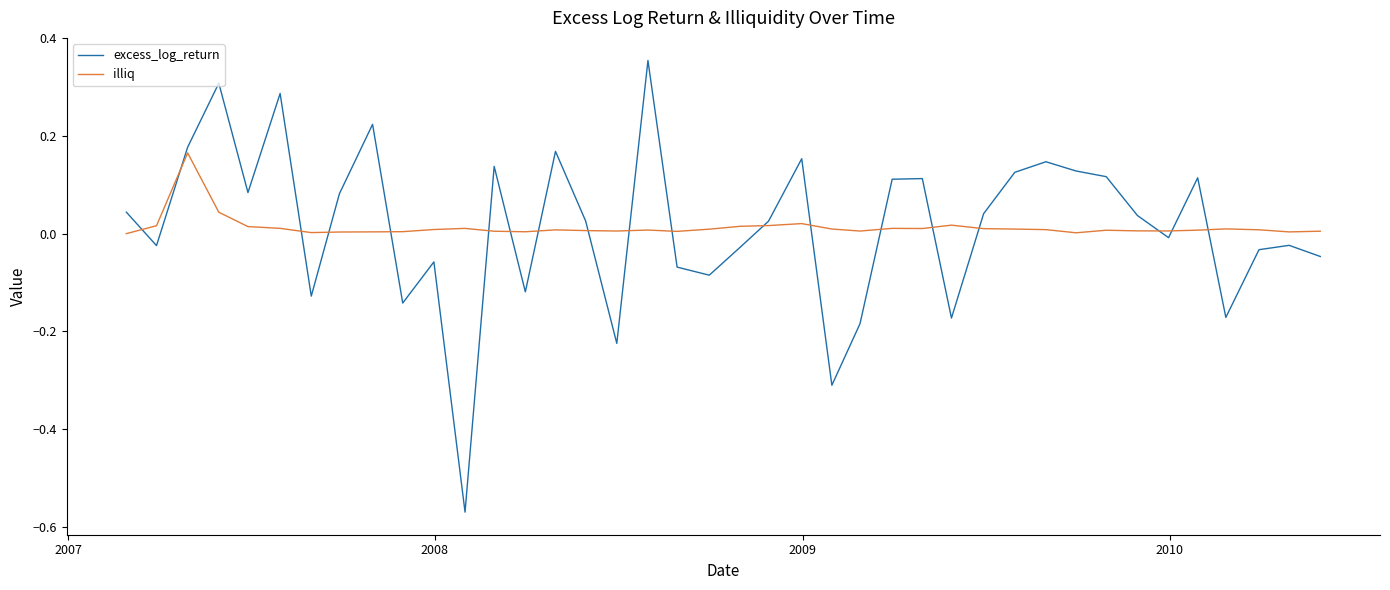

How many intersections are there between illiq and excess_log_return?

19